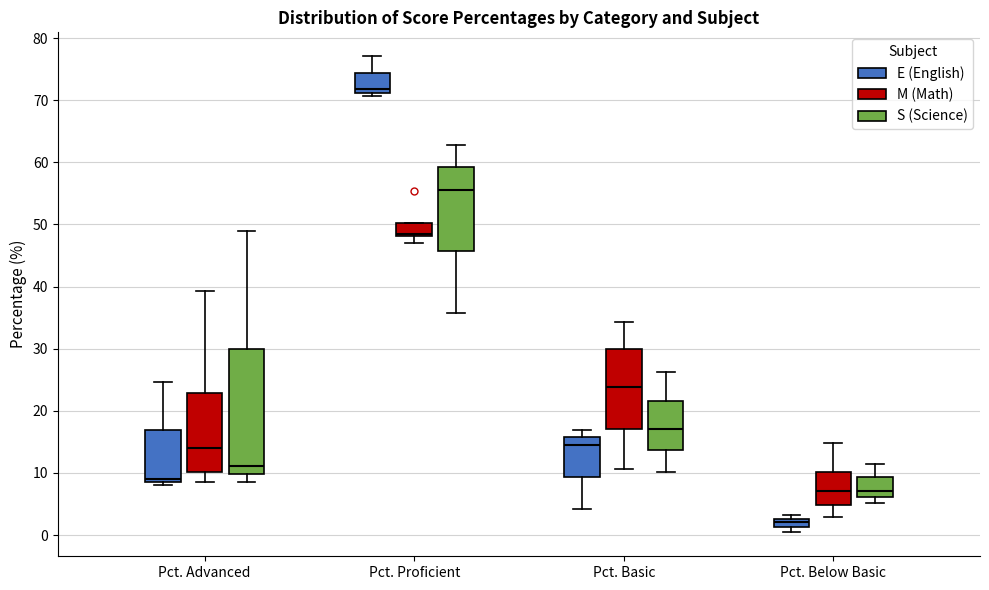

Which box is the tallest, from its lower edge to its upper edge?

Pct. Advanced (S (Science))